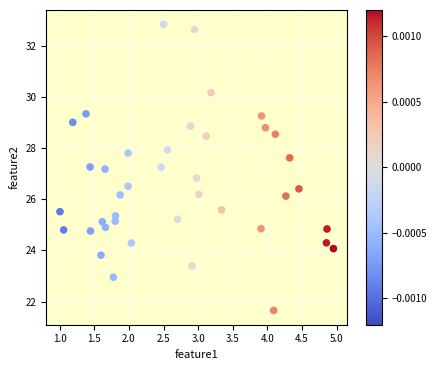

What is the range of X values (max minus min)?

4.0